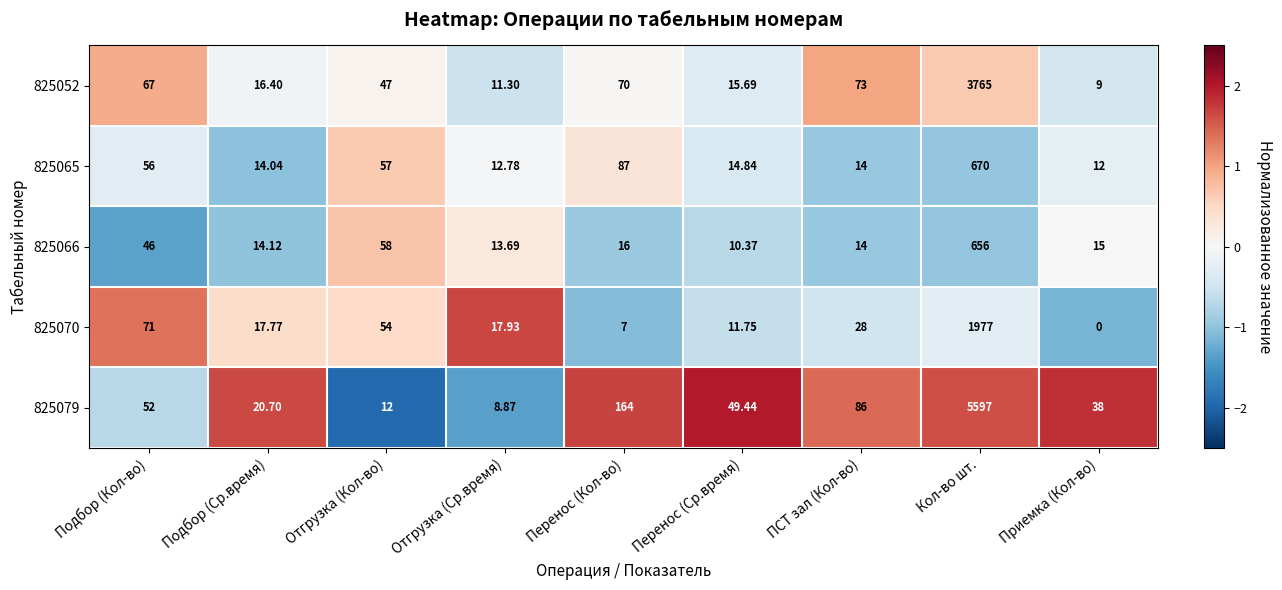

Rank the series by their maximum value, from highest to lowest.

825079, 825052, 825070, 825065, 825066